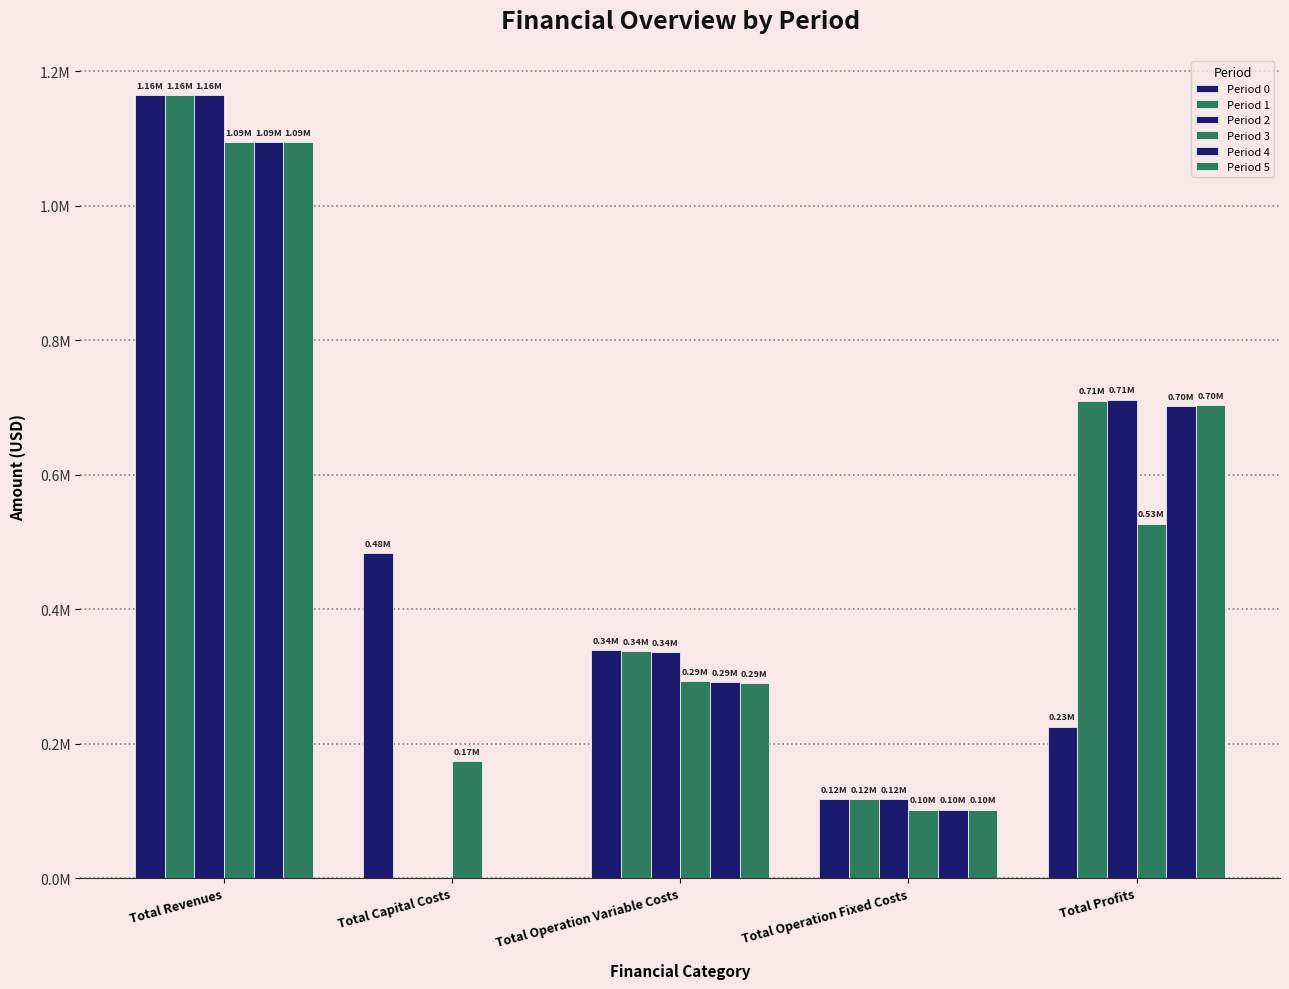

Does the chart contain stacked bars?

No